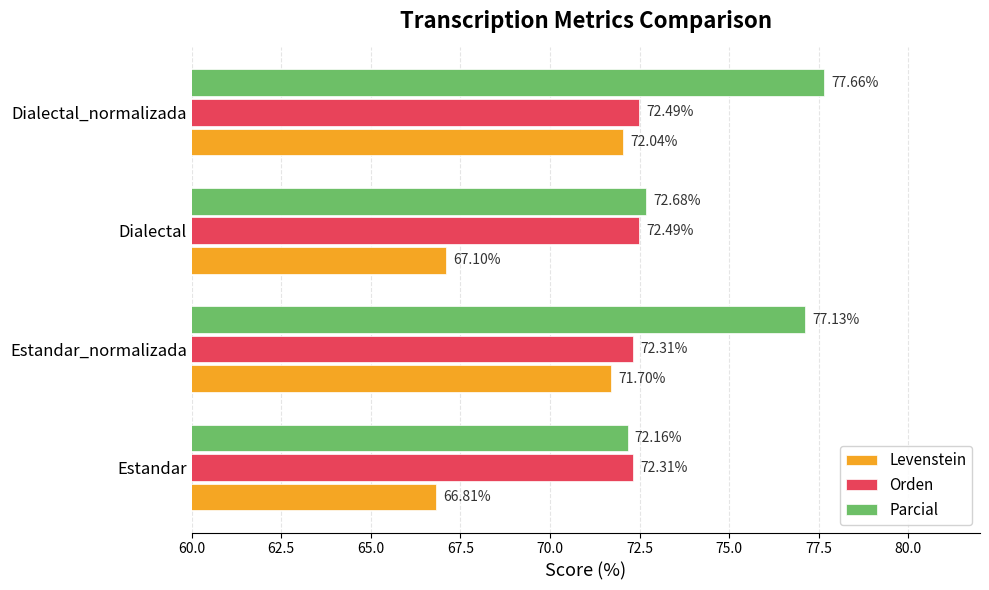

What is the difference between the maximum and second lowest values in the Parcial series?

5.0